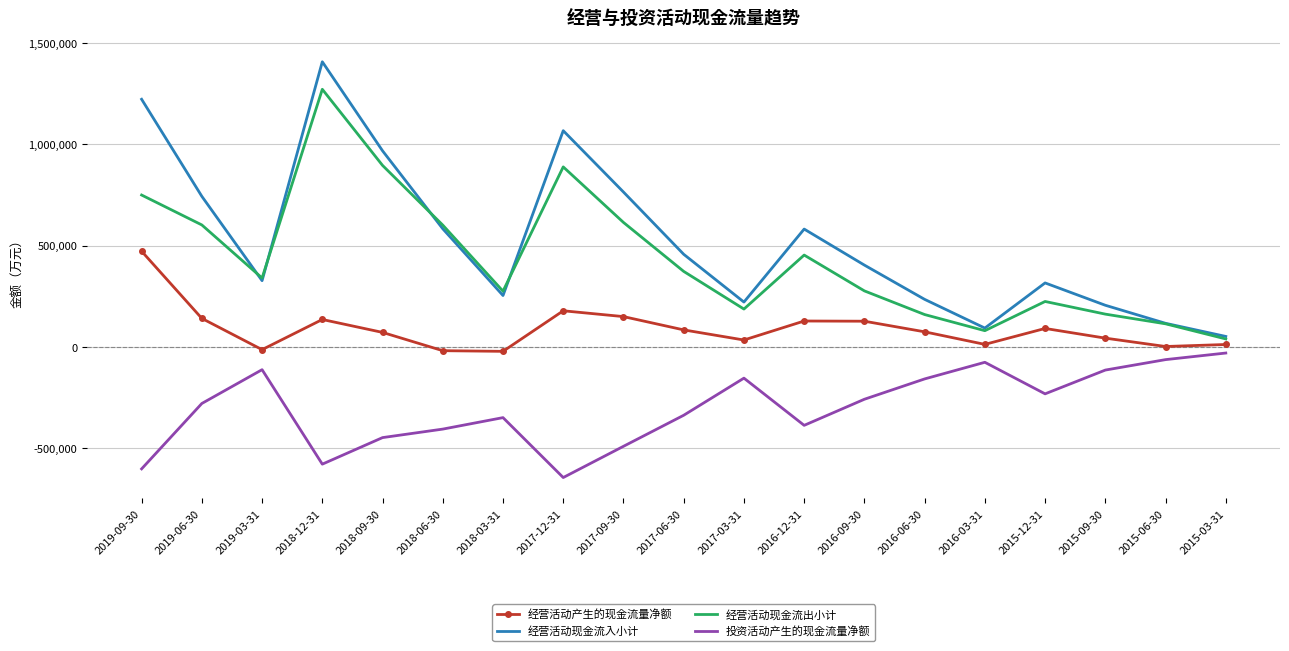

Which category has the highest value across all series?

2018-12-31